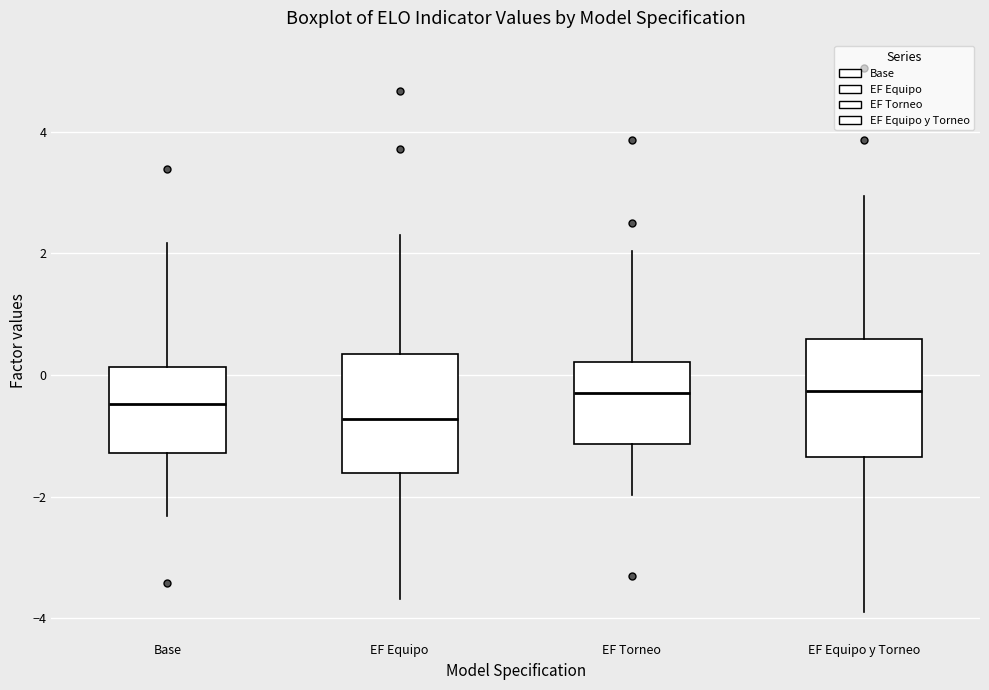

Reading left to right, read every box against the y-axis: the position of its median line, the range the box covers, and the ends of its whiskers. The values are not printed on the chart, so give them approximately, as read against the axis.

Base: median -0.4, box -1.2 to 0.2, whiskers -2.4 to 2.2
EF Equipo: median -0.8, box -1.6 to 0.4, whiskers -3.6 to 2.4
EF Torneo: median -0.4, box -1.2 to 0.2, whiskers -2.0 to 2.0
EF Equipo y Torneo: median -0.2, box -1.4 to 0.6, whiskers -4.0 to 3.0